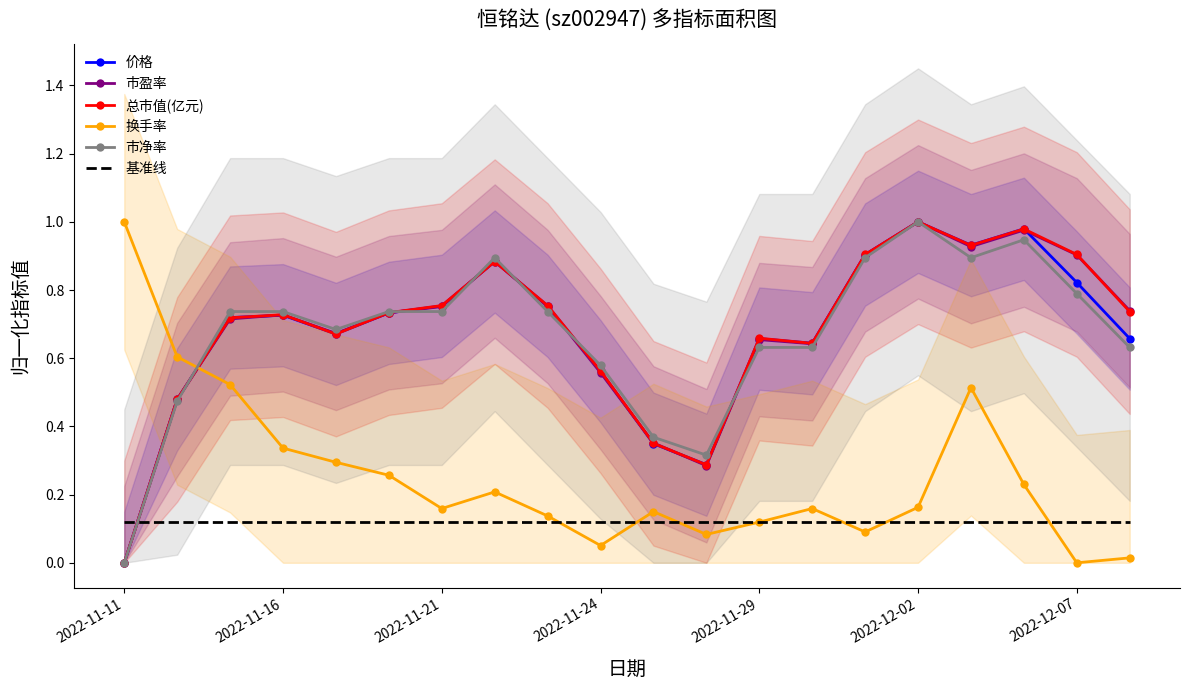

In 市盈率, how many points are higher than both neighbors (excluding endpoints)?

5